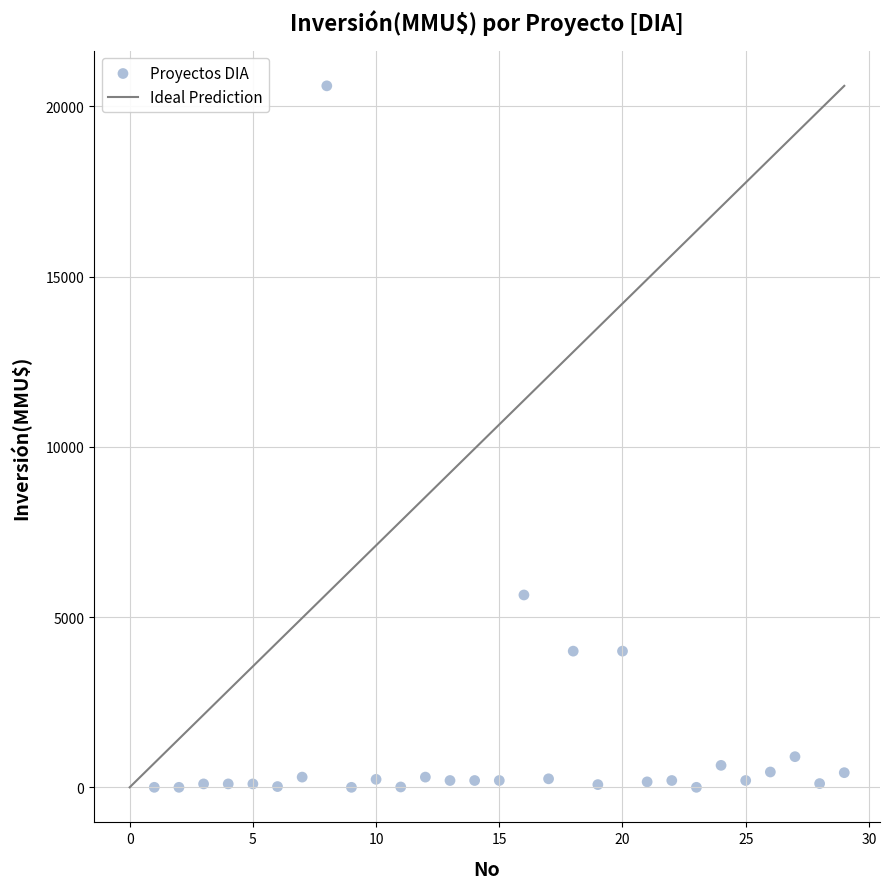

What Y value in the scatter plot is closest to 10302?

5650